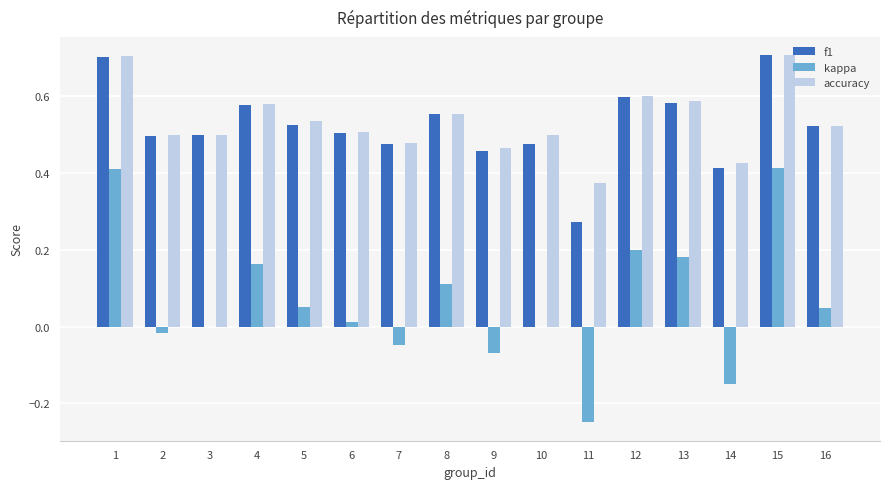

What is the greatest value displayed?

0.7